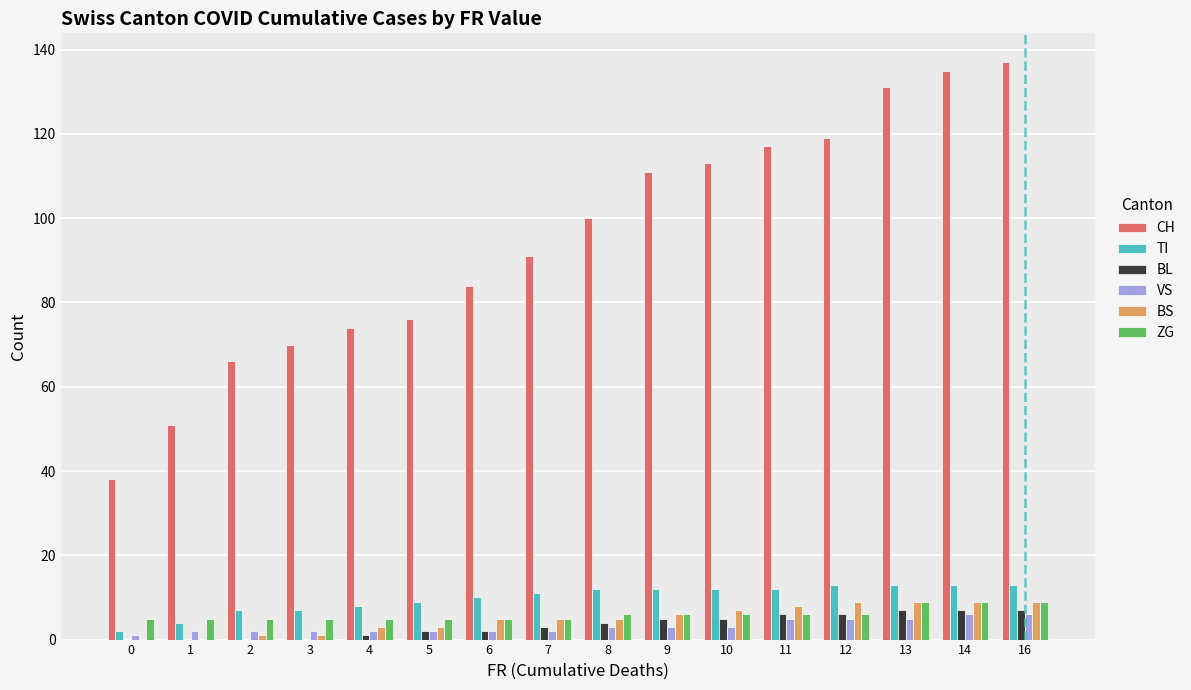

Reading left to right, extract all data points from this chart.

CH: 0=38	1=51	2=66	3=70	4=74	5=76	6=84	7=91	8=100	9=111	10=113	11=117	12=119	13=131	14=135	16=137
TI: 0=2	1=4	2=7	3=7	4=8	5=9	6=10	7=11	8=12	9=12	10=12	11=12	12=13	13=13	14=13	16=13
BL: 0=0	1=0	2=0	3=0	4=1	5=2	6=2	7=3	8=4	9=5	10=5	11=6	12=6	13=7	14=7	16=7
VS: 0=1	1=2	2=2	3=2	4=2	5=2	6=2	7=2	8=3	9=3	10=3	11=5	12=5	13=5	14=6	16=6
BS: 0=0	1=0	2=1	3=1	4=3	5=3	6=5	7=5	8=5	9=6	10=7	11=8	12=9	13=9	14=9	16=9
ZG: 0=5	1=5	2=5	3=5	4=5	5=5	6=5	7=5	8=6	9=6	10=6	11=6	12=6	13=9	14=9	16=9